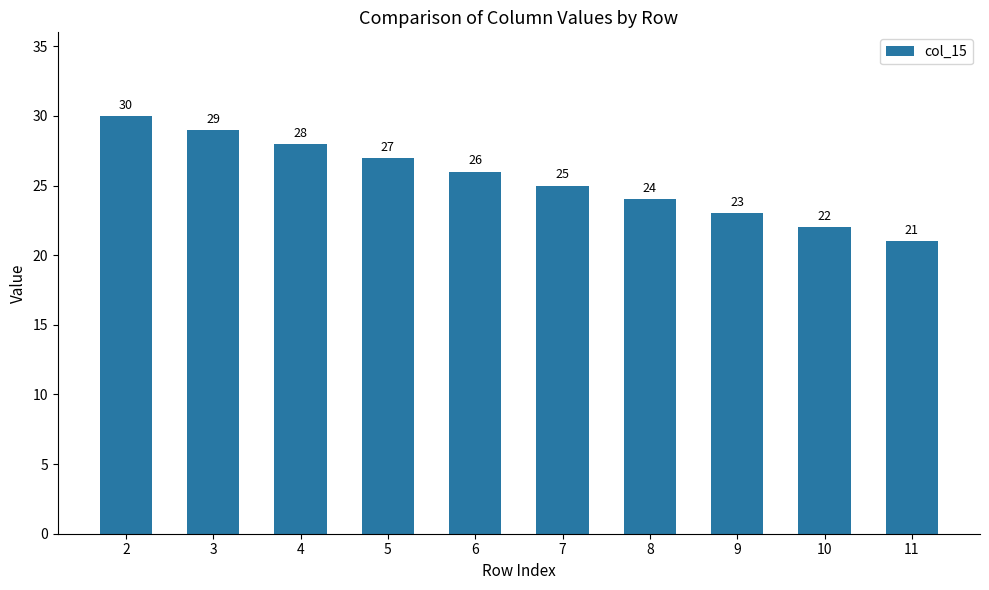

At which category does the chart reach its peak across all series?

2